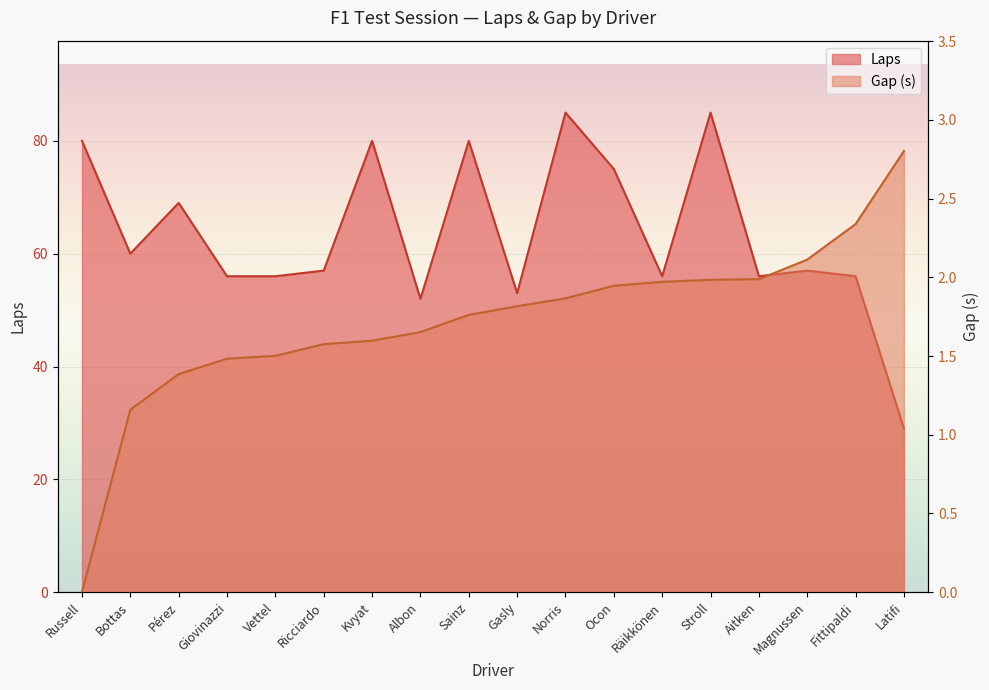

How many data points in Gap are above 1?

17